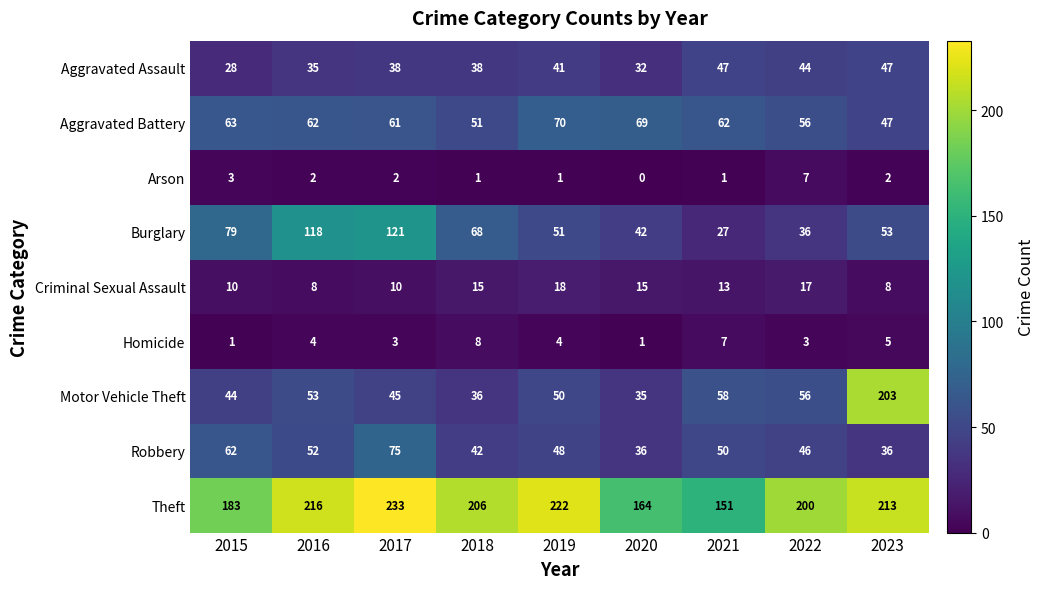

At 2016, list the series in order from smallest to largest.

Arson, Homicide, Criminal Sexual Assault, Aggravated Assault, Robbery, Motor Vehicle Theft, Aggravated Battery, Burglary, Theft